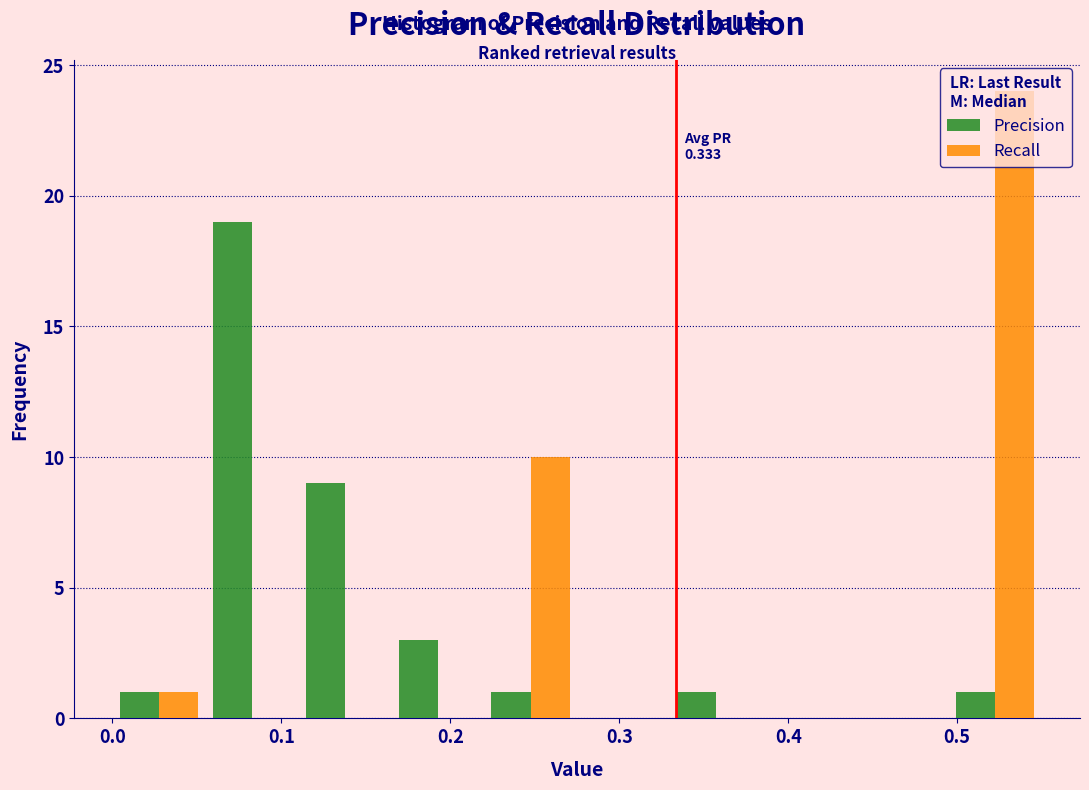

In the Precision series, which range on the x-axis has the tallest bar?

0.055 to 0.110